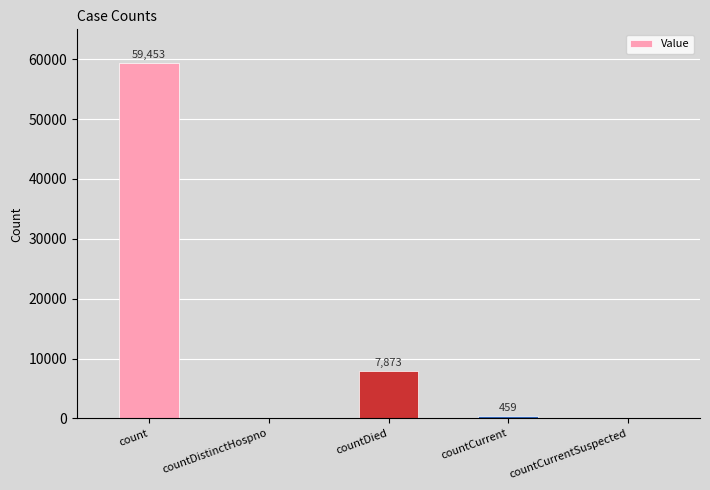

Reading right to left, what are all the values shown in this chart?

countCurrentSuspected=0	countCurrent=459	countDied=7873	countDistinctHospno=0	count=59453